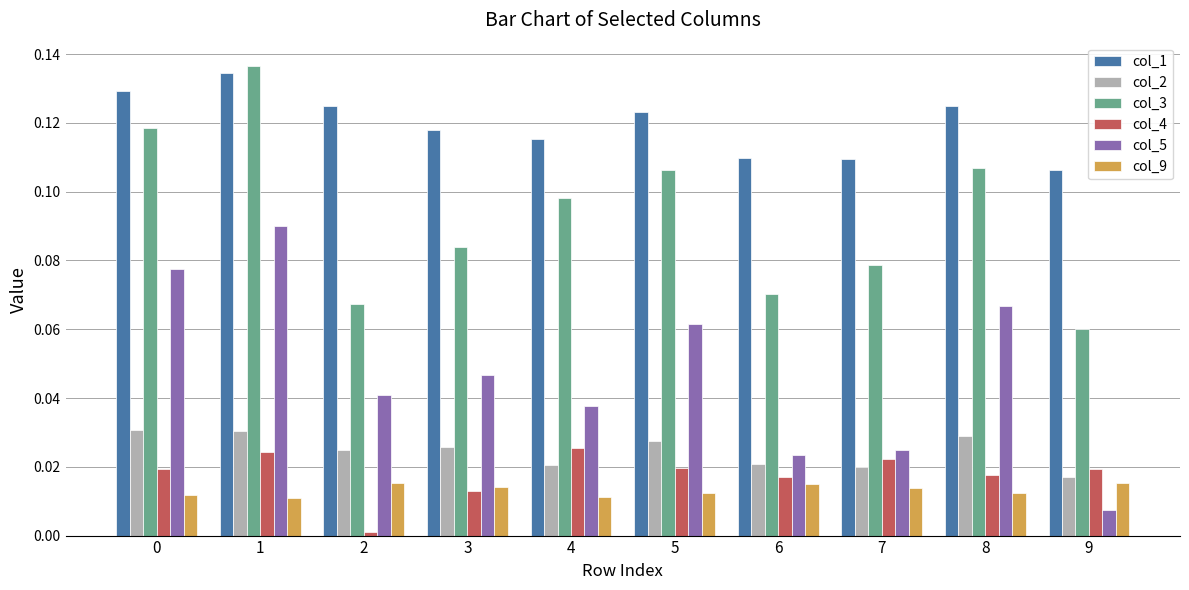

List the series in order of their peak value, highest first.

col_3, col_1, col_5, col_2, col_4, col_9